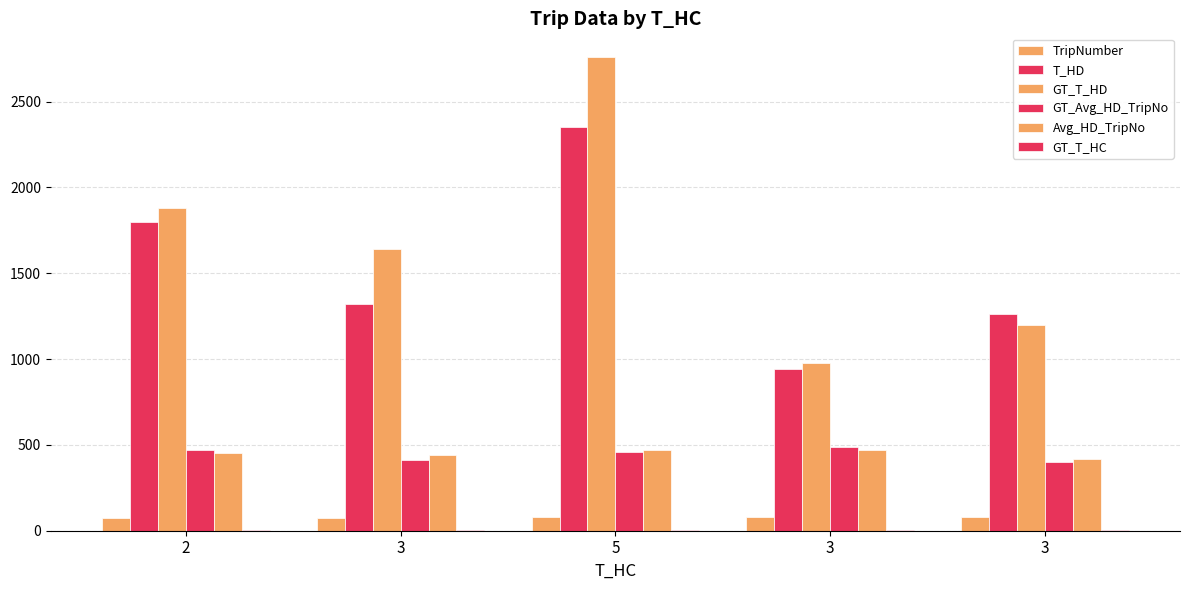

Between 3 and 2, which is larger?

3